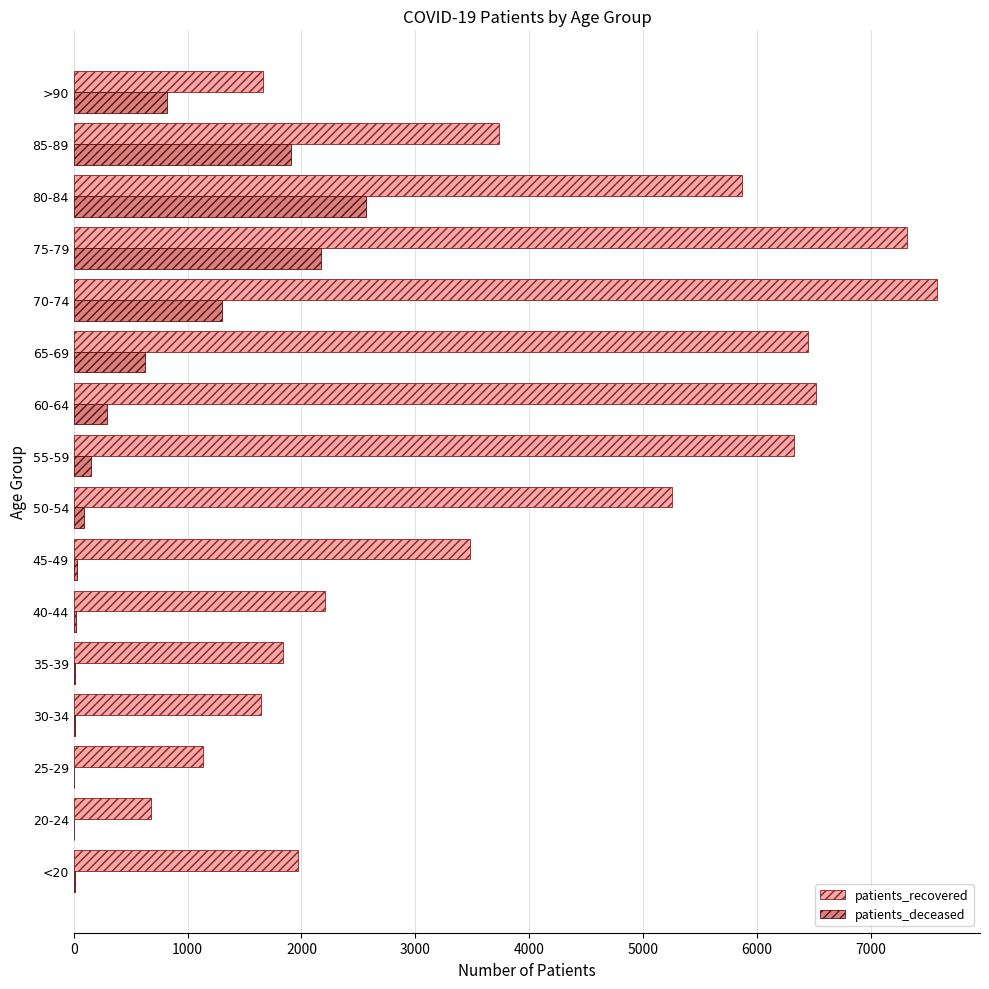

The value of patients_deceased at >90 is 822. True or false?

True